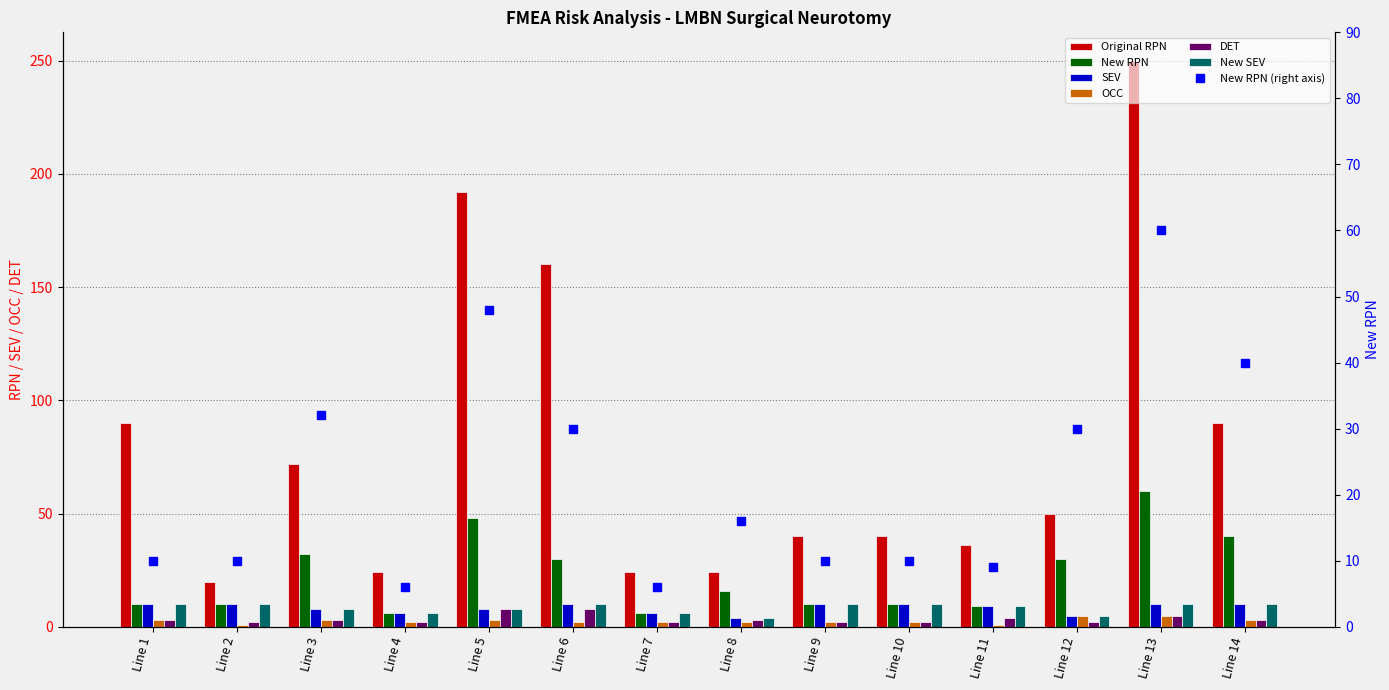

How many DET values are between 2 and 4?

11